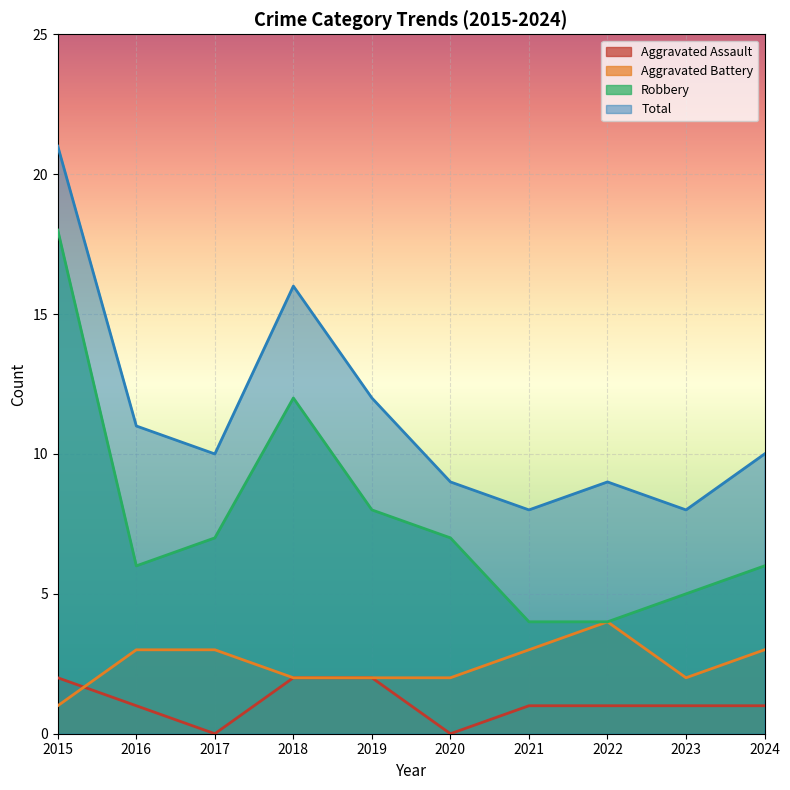

True or false: Total and Robbery cross at least once.

False